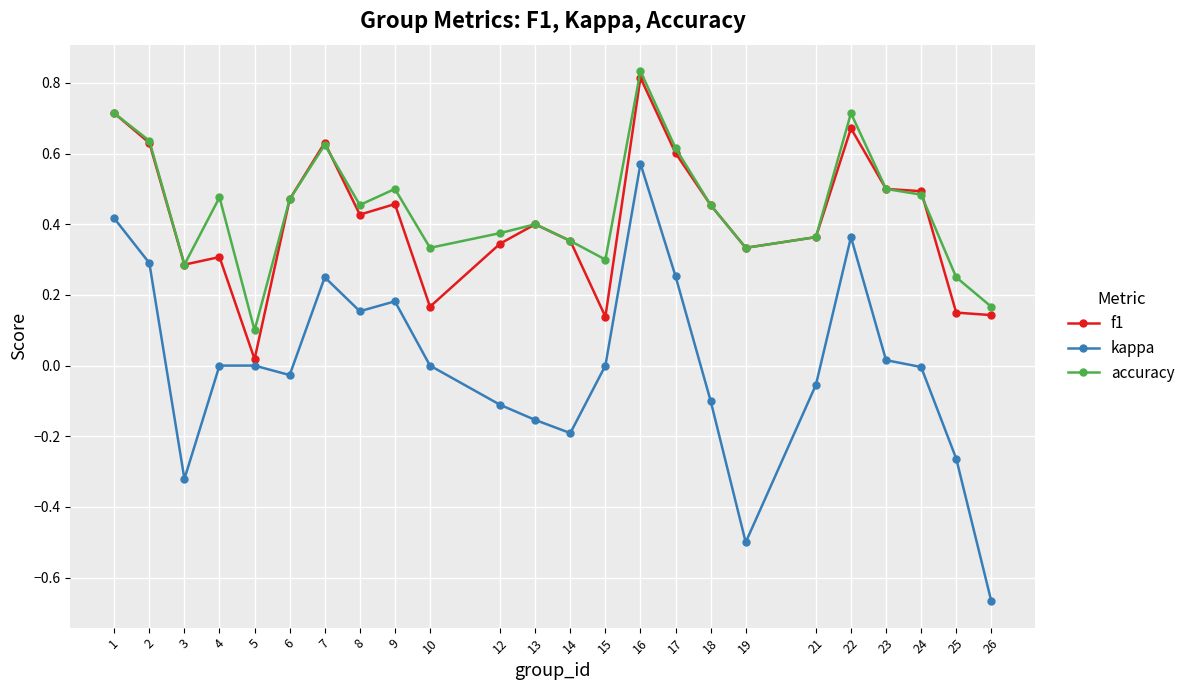

How many series are shown in this chart?

3